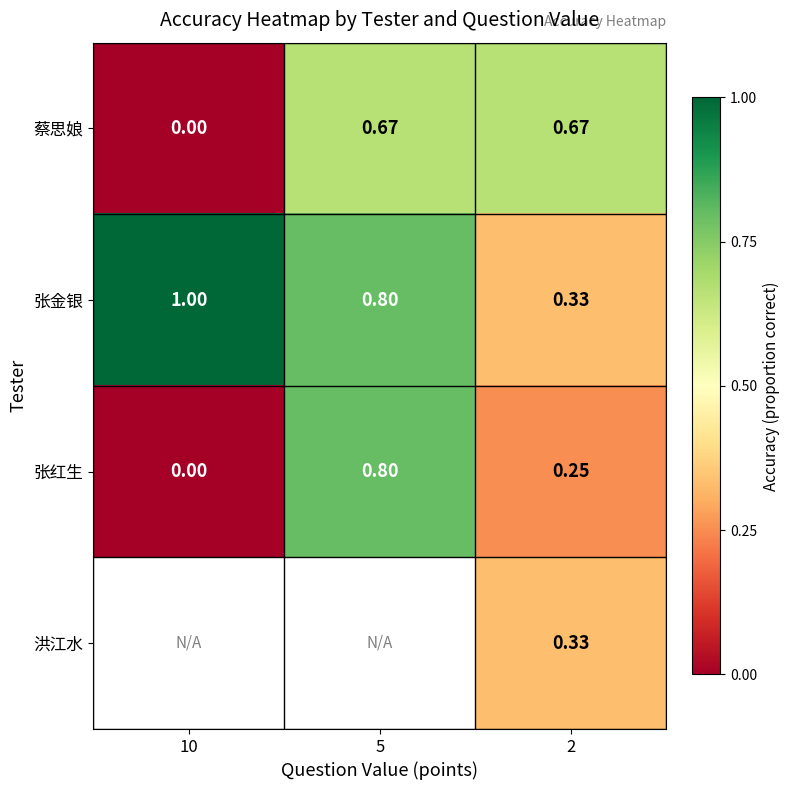

Is the value of 蔡思娘 at 10 greater than the value of 张金银 at 5?

No